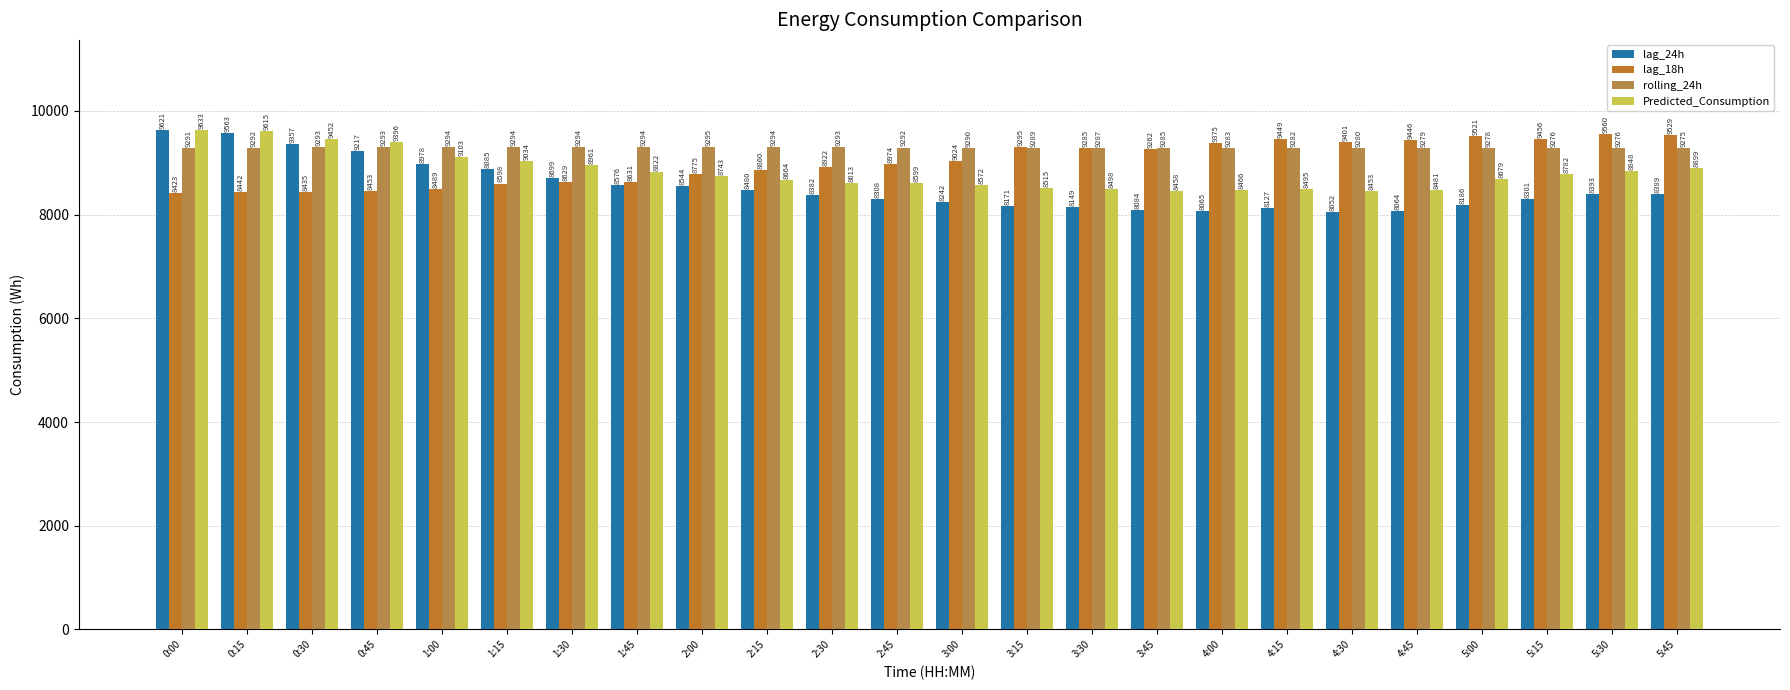

Which series has the widest spread of values?

lag_24h